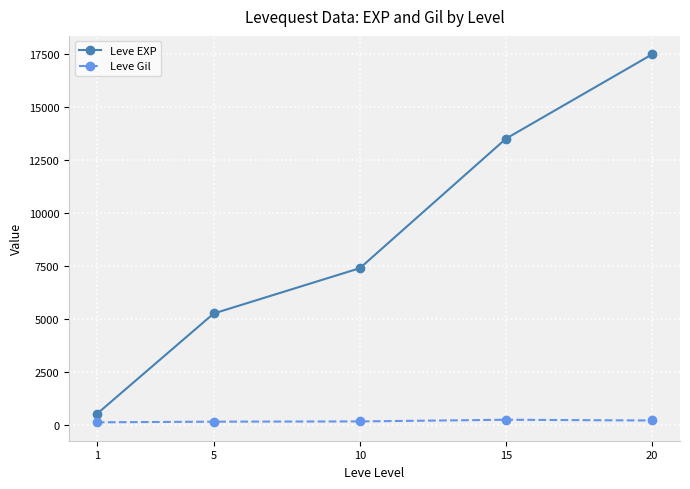

What is the difference between the Leve EXP values at 1 and 10?

6880.0